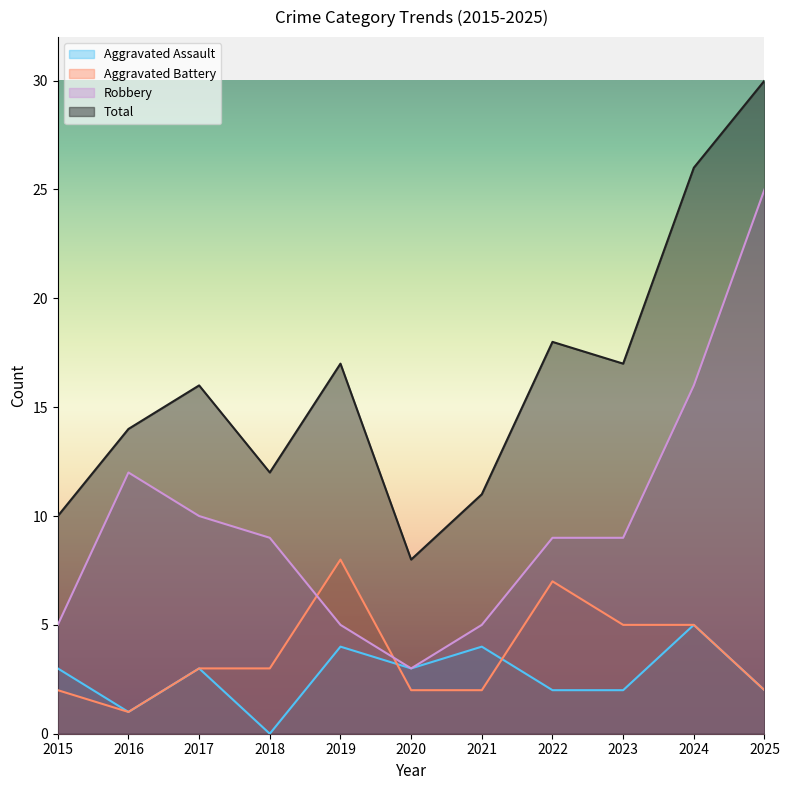

How many lines are shown in the chart?

4